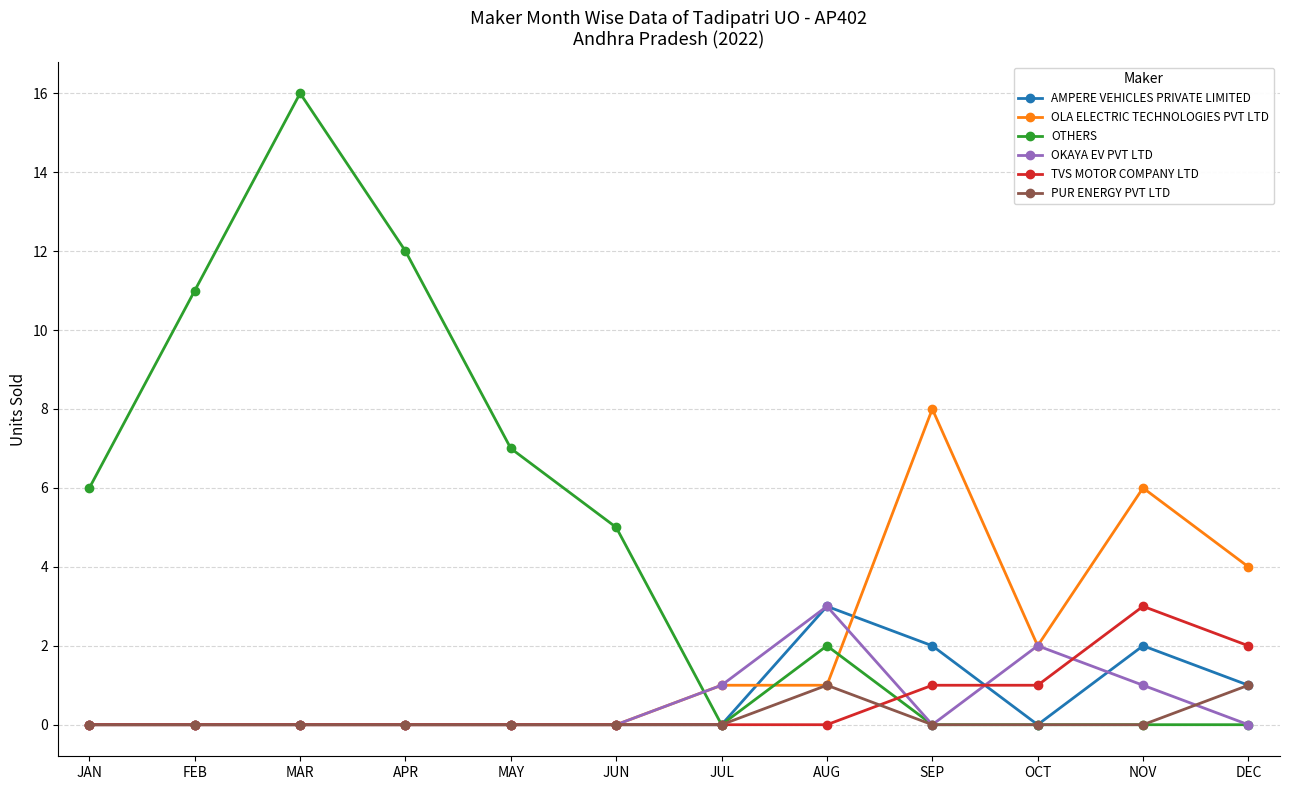

How many times do OTHERS and OLA ELECTRIC TECHNOLOGIES PVT LTD cross each other?

3